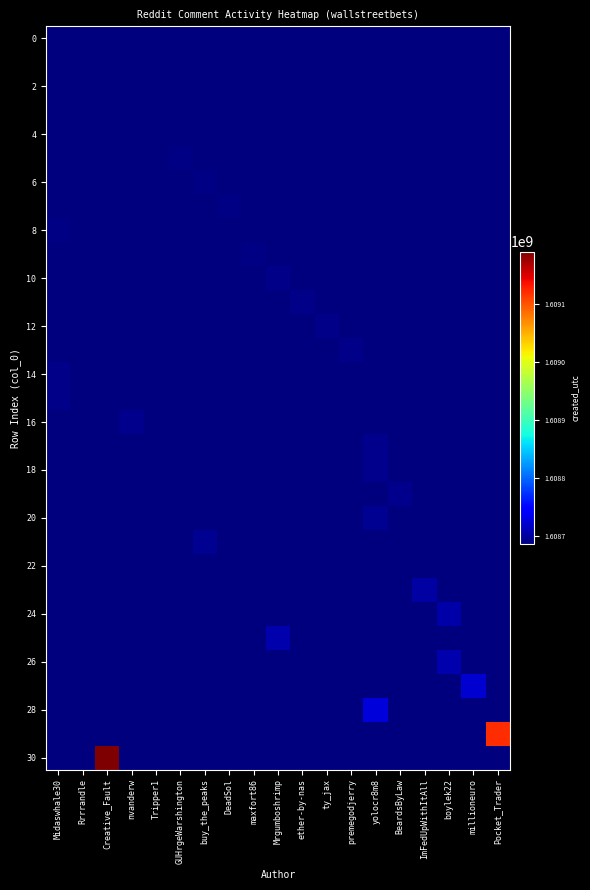

What is the total value across all series at ImFedUpWithItAll?

49869253023